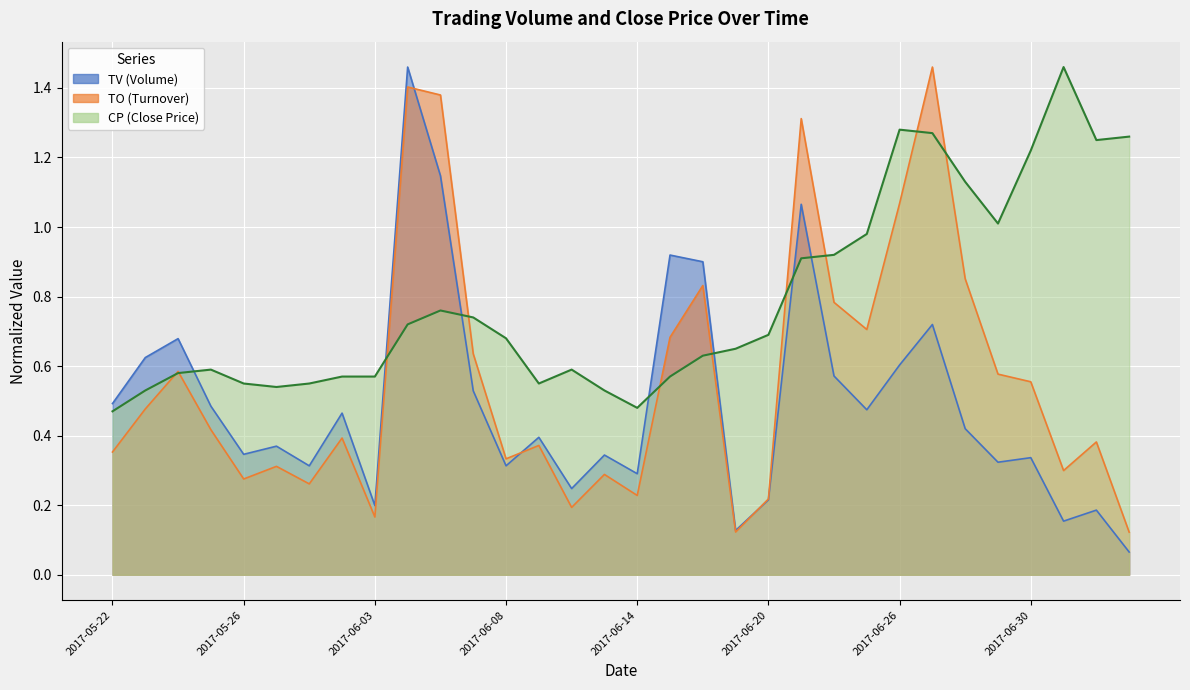

What position from the left is 2017-07-03?

30